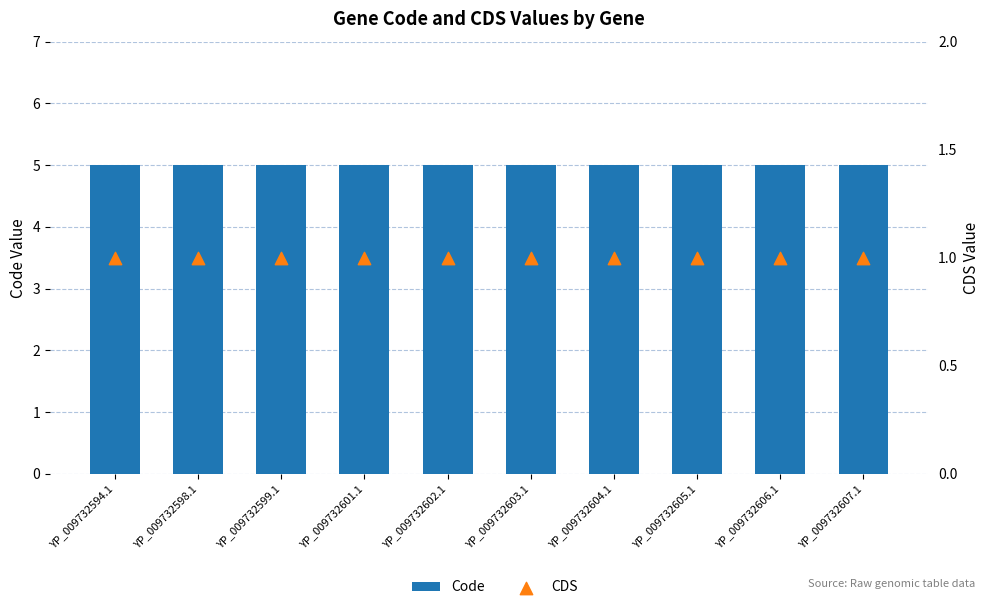

What are all the series names shown in the legend?

Code, CDS